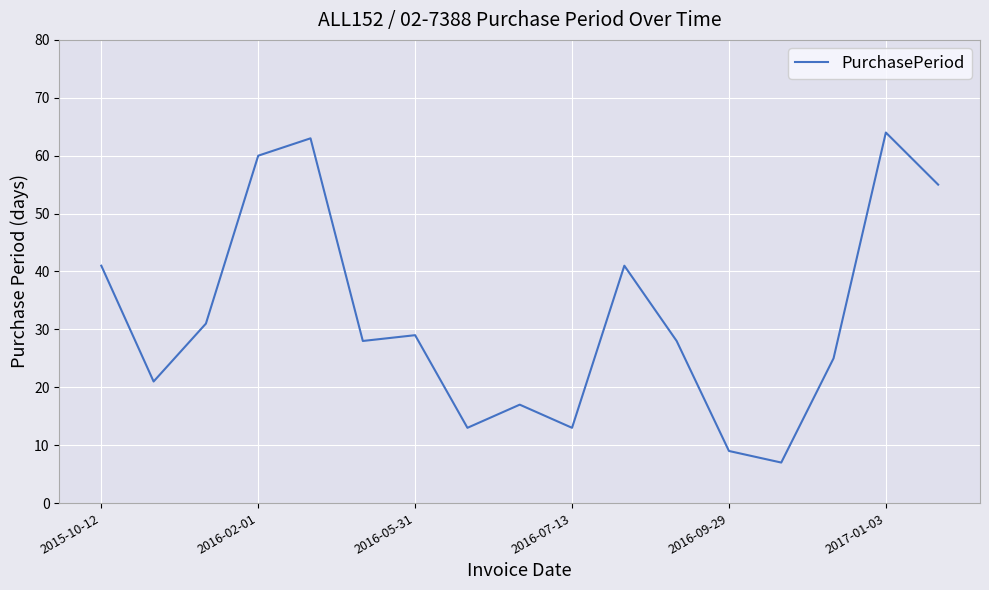

What is the difference between the maximum and minimum values?

57